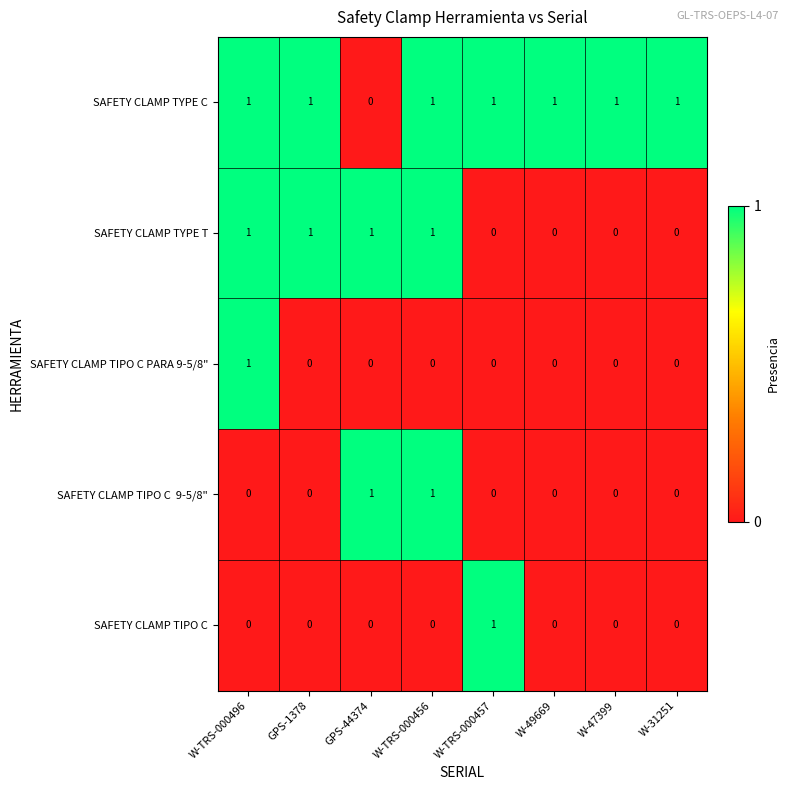

Count the SAFETY CLAMP TYPE C values in the range 1 to 2.

7